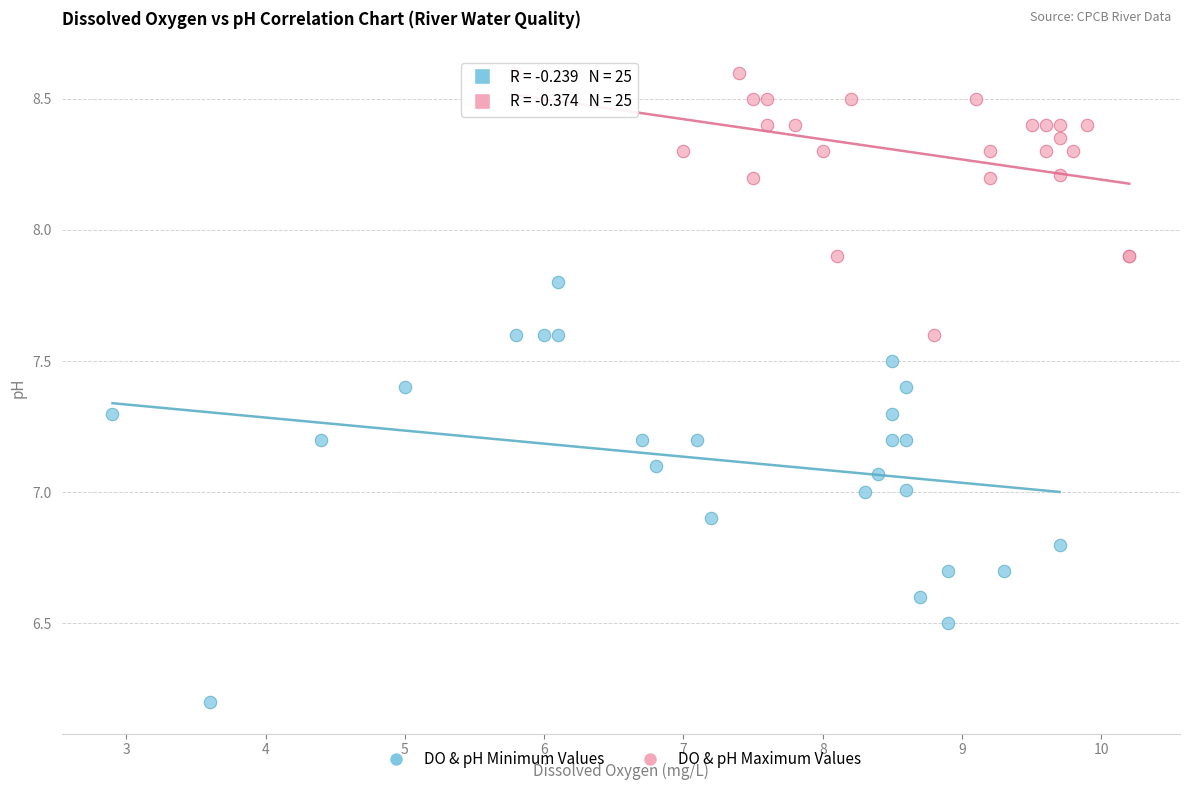

Which series contains the highest Y value?

DO & pH Maximum Values